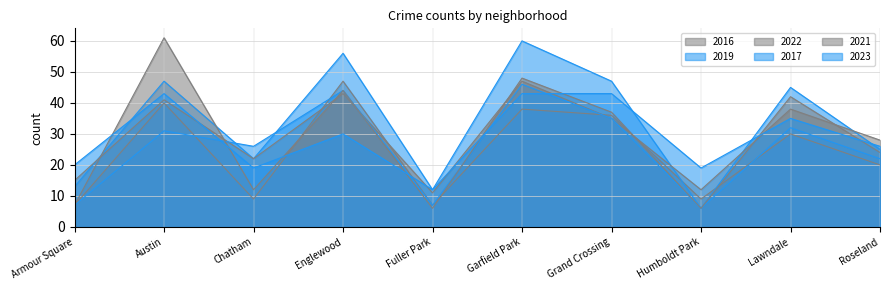

What is the sum of the 2017 values at Humboldt Park and Fuller Park?

13